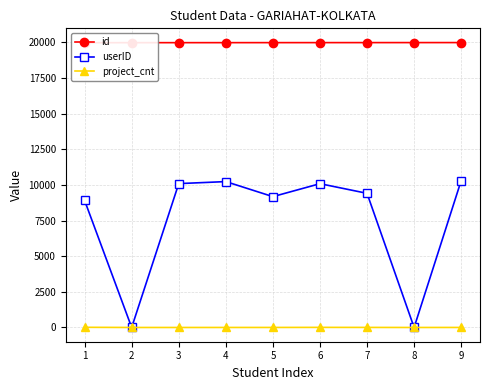

Reading left to right, extract all data points from this chart.

id: 19974	19975	19976	19977	19978	19979	19980	19981	19982
userID: 8909	0	10090	10232	9177	10085	9409	0	10300
project_cnt: 12	0	0	1	2	7	4	0	2